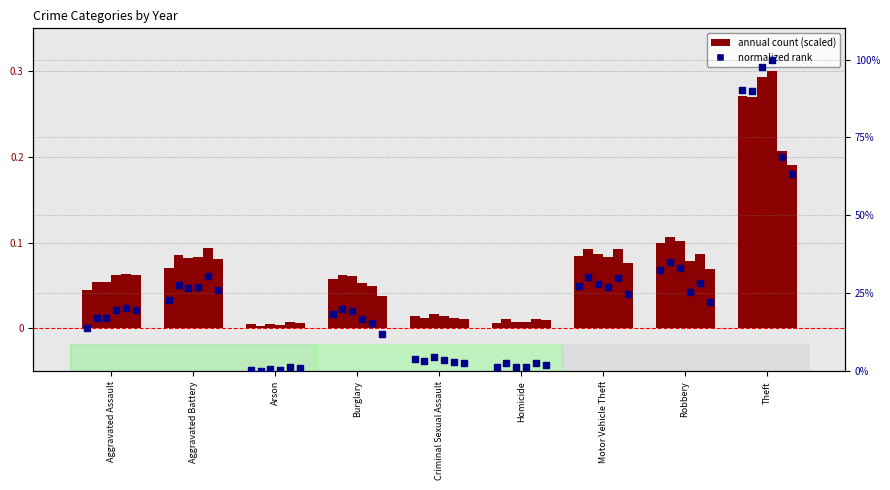

At which category is the sum across all series the highest?

Theft